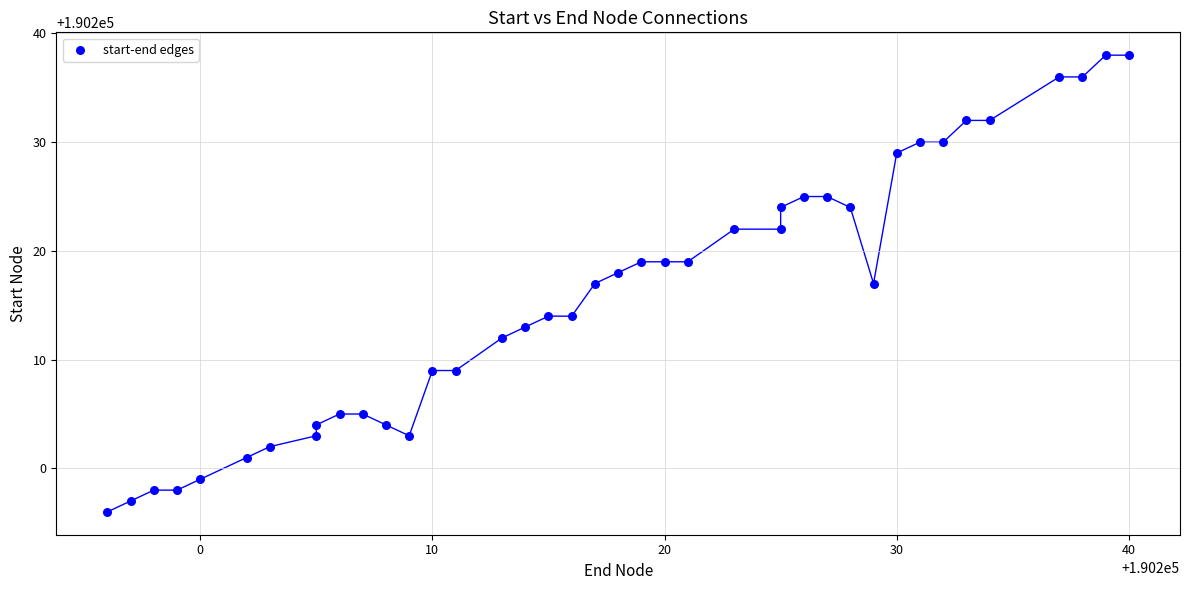

What is the range of Y values (max minus min)?

42